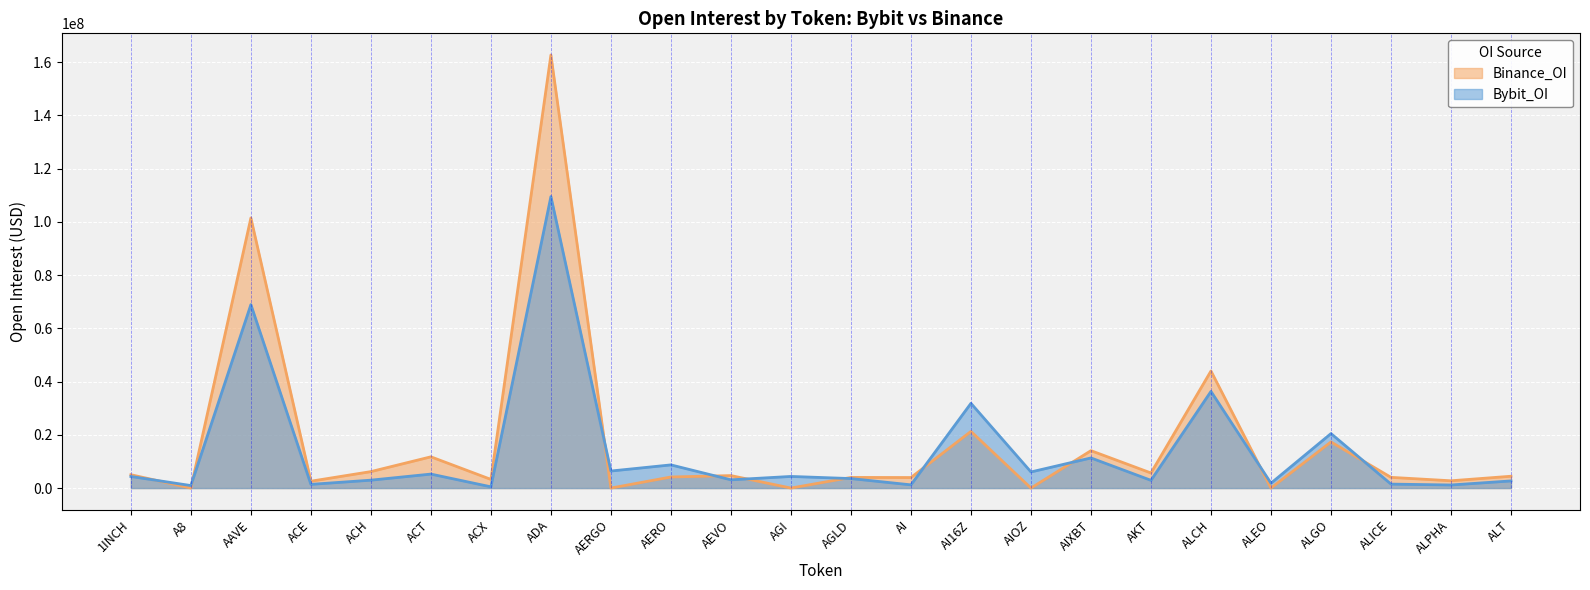

Which series has the largest total across all categories?

Binance_OI